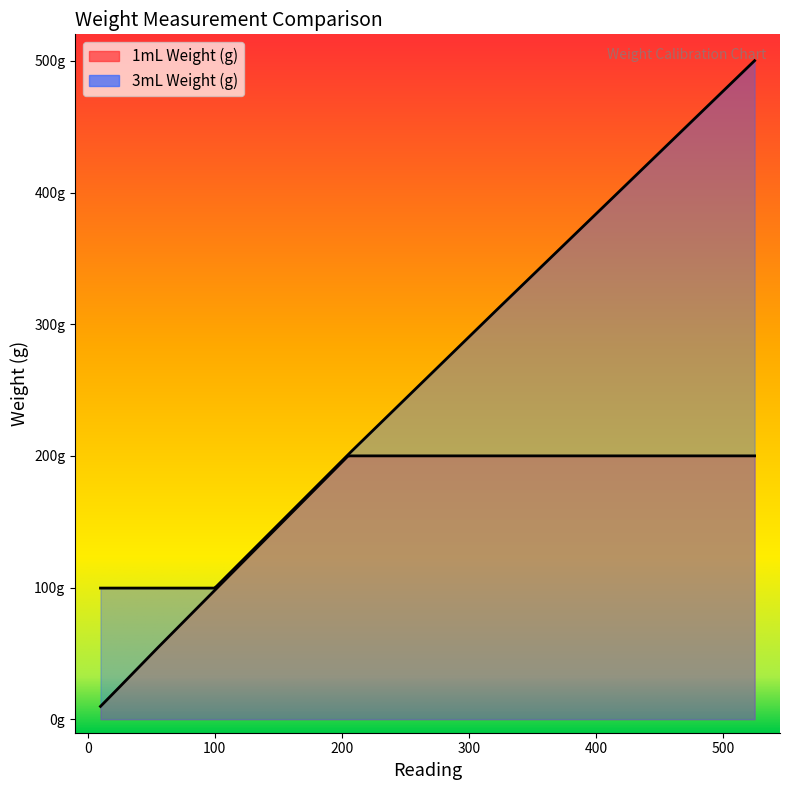

How many distinct data groups are displayed?

2